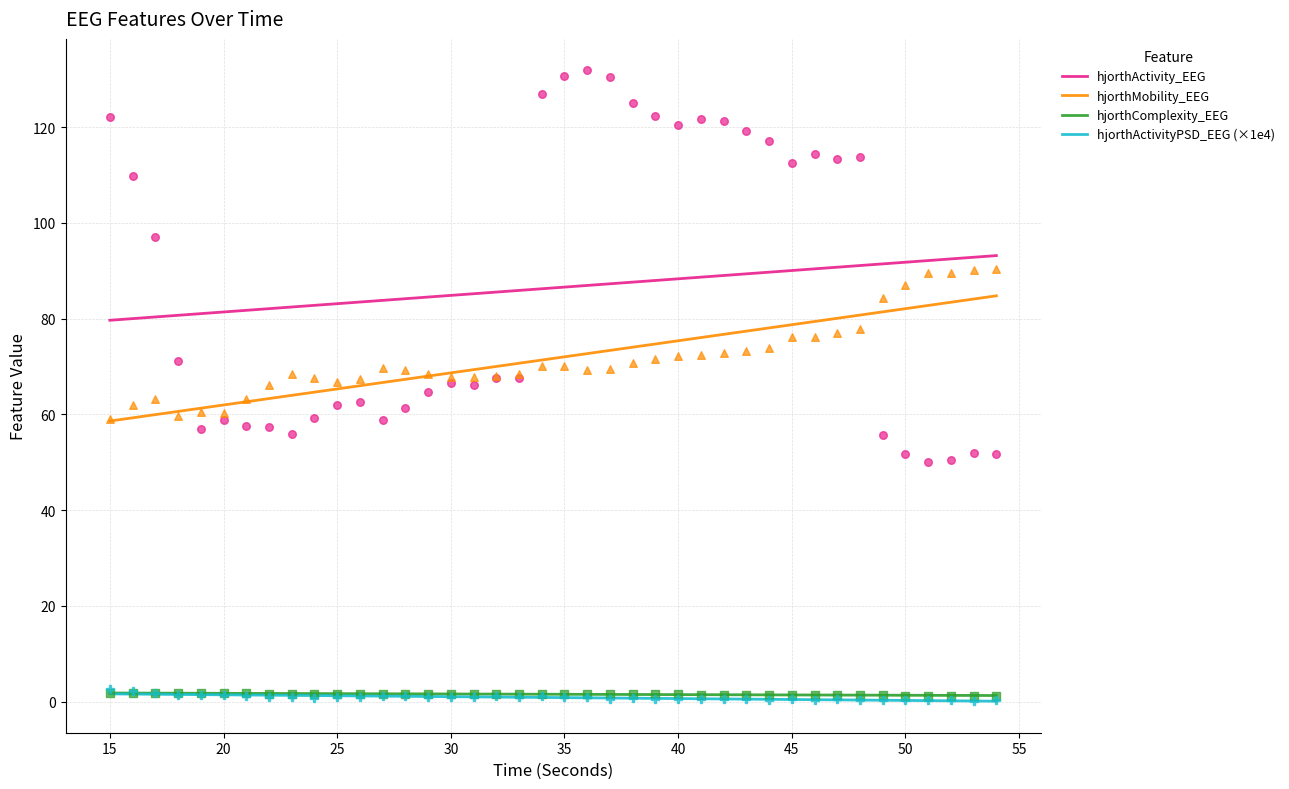

Which series reaches the maximum Y coordinate?

hjorthActivity_EEG